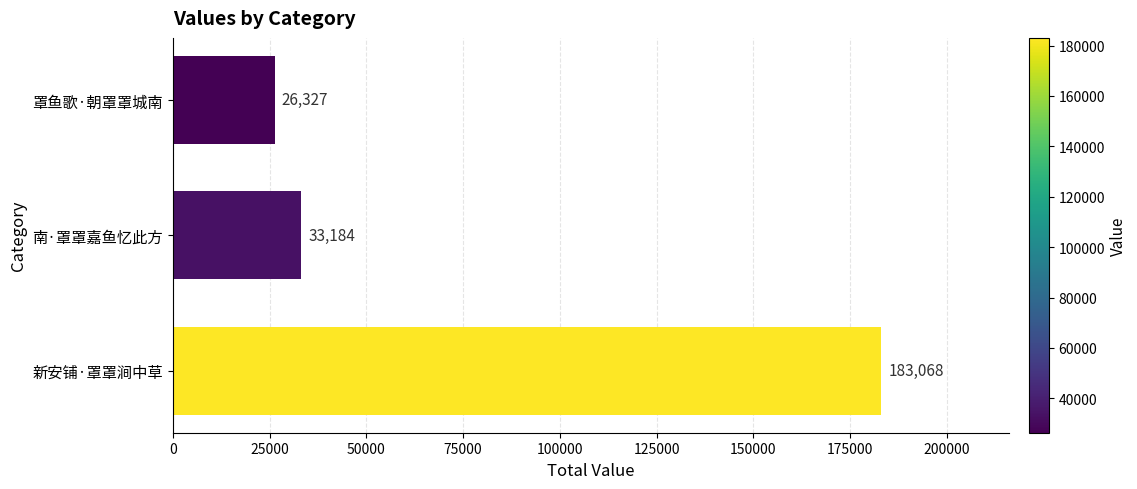

What is the difference between the maximum and minimum values?

156741